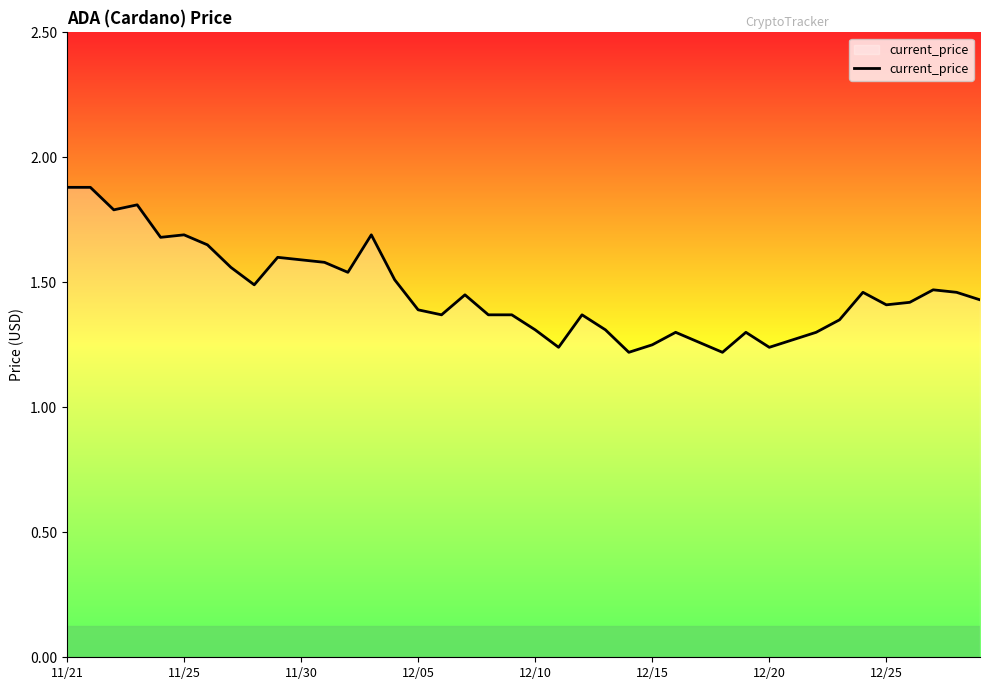

How many values are between 1 and 2?

40